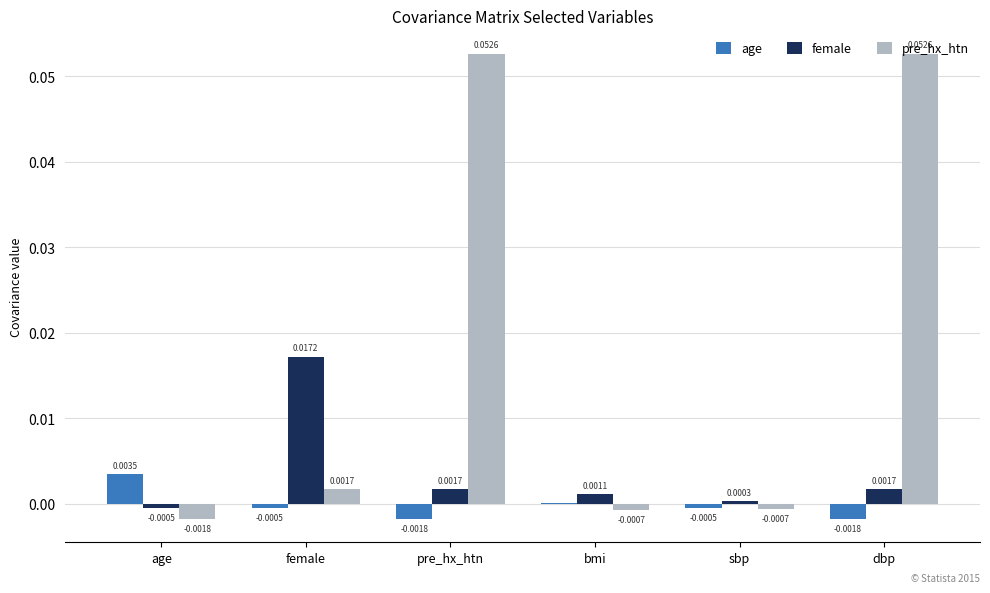

Between sbp and dbp, which series saw the biggest shift?

pre_hx_htn